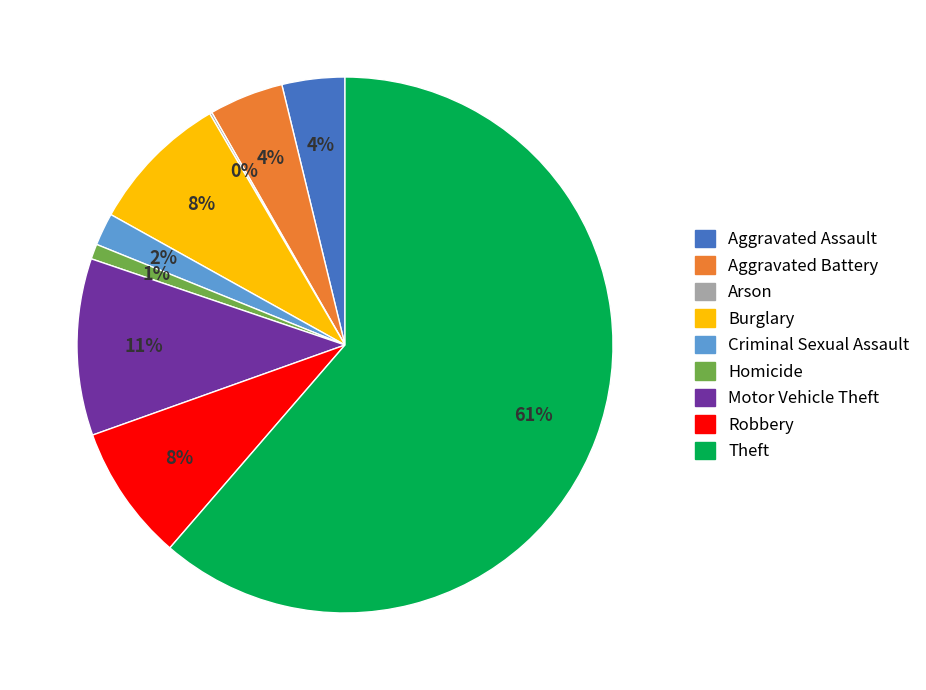

What is the majority slice?

Theft